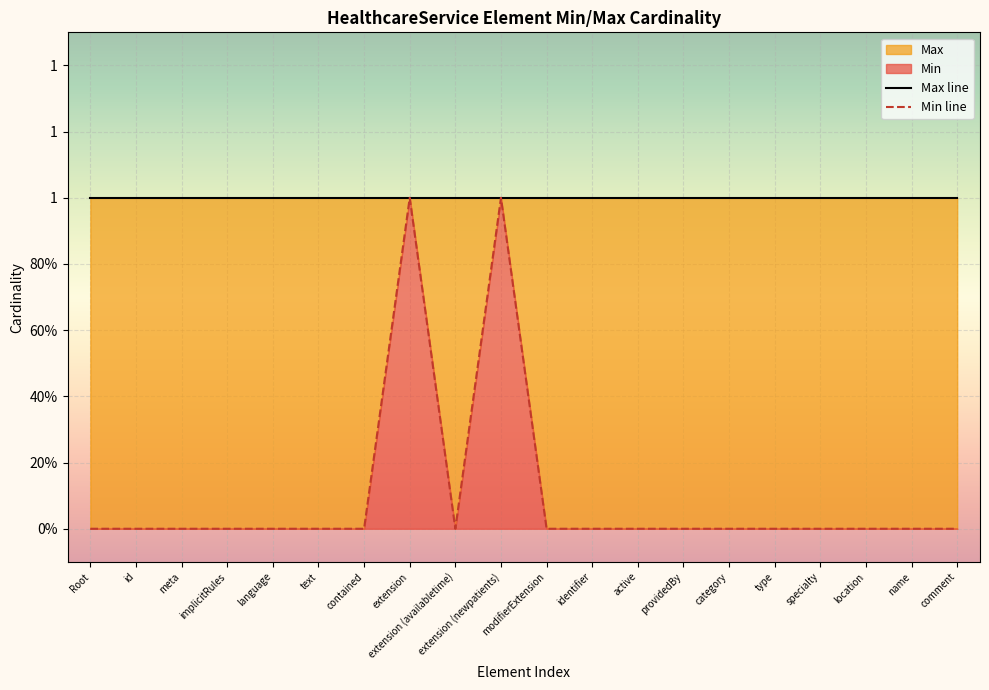

Is it true that the value at modifierExtension is 0?

True